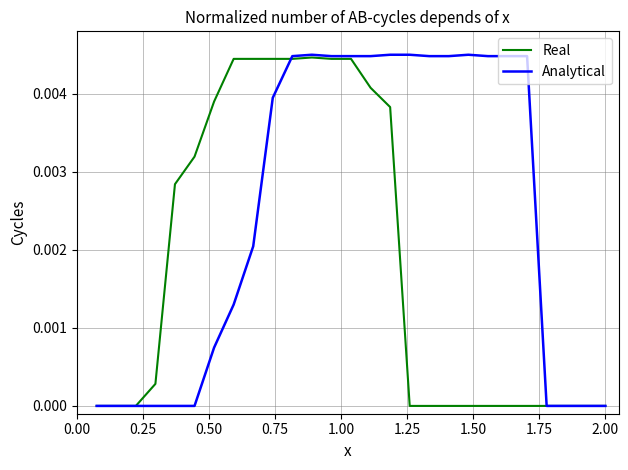

Which series has the widest spread of values?

Analytical